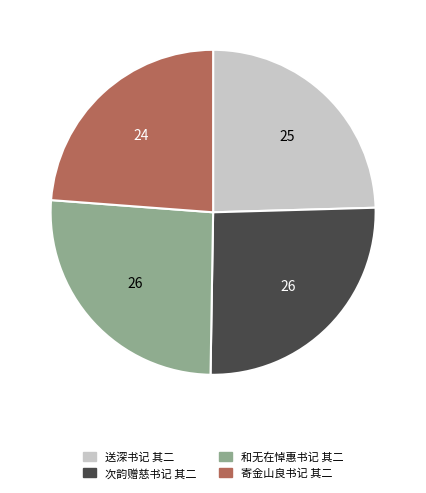

How many slices are in this pie chart?

4